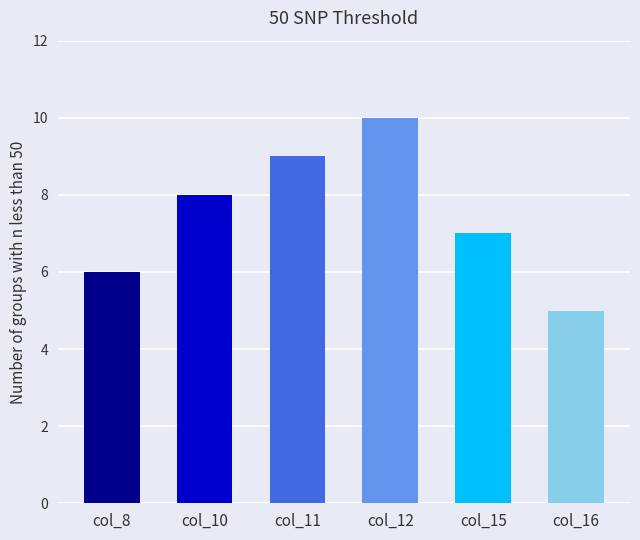

How many values are below 8?

3